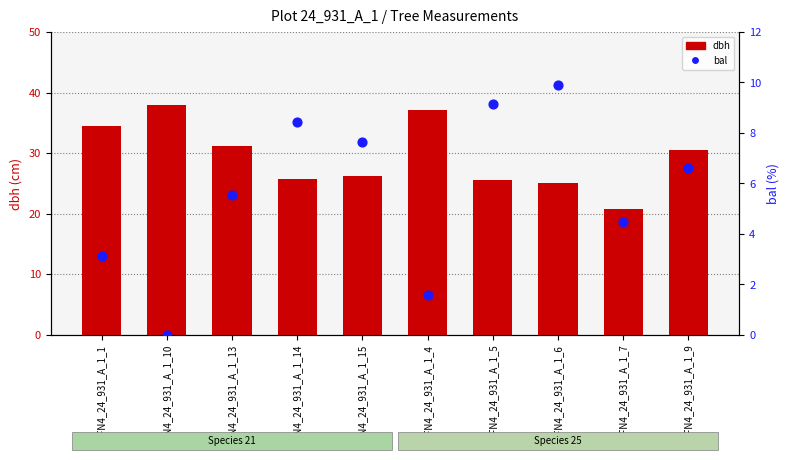

What is the total value across all series at IFN4_24_931_A_1_10?

38.0